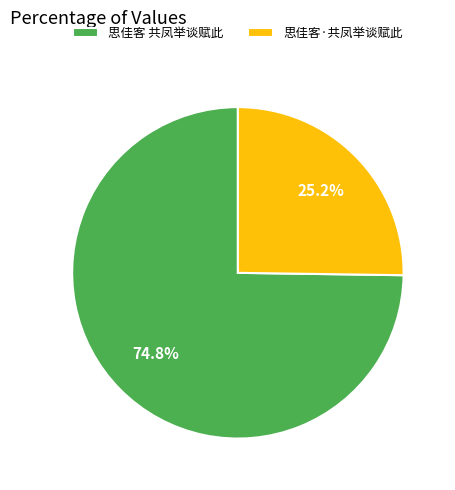

Which slice represents more than half of the pie?

思佳客 共凤举谈赋此